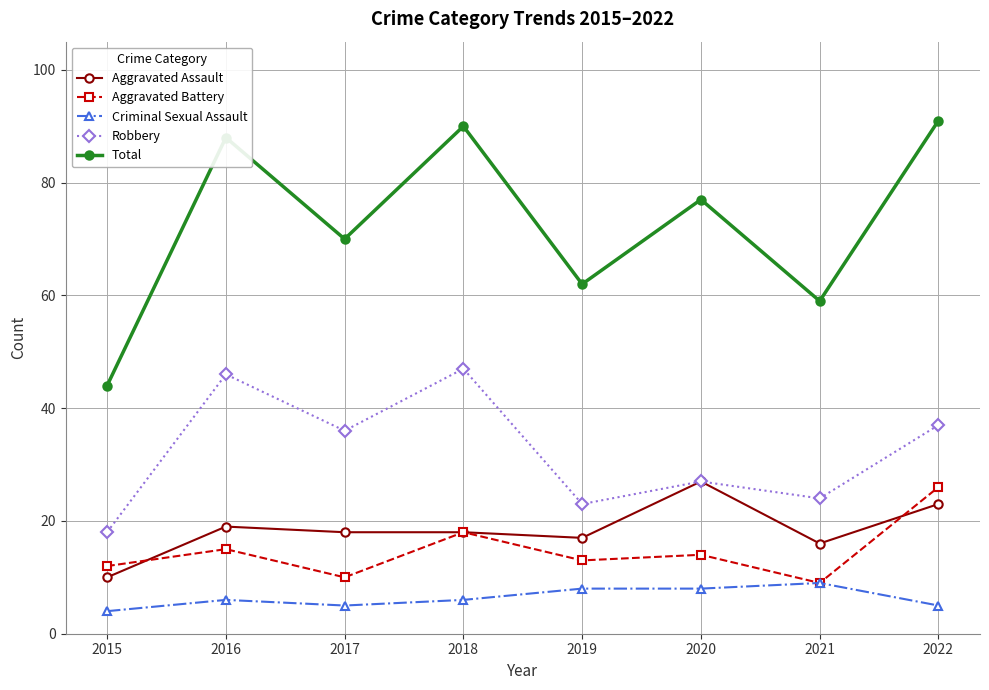

What is the value of the Aggravated Assault point at the 6th from the left?

27